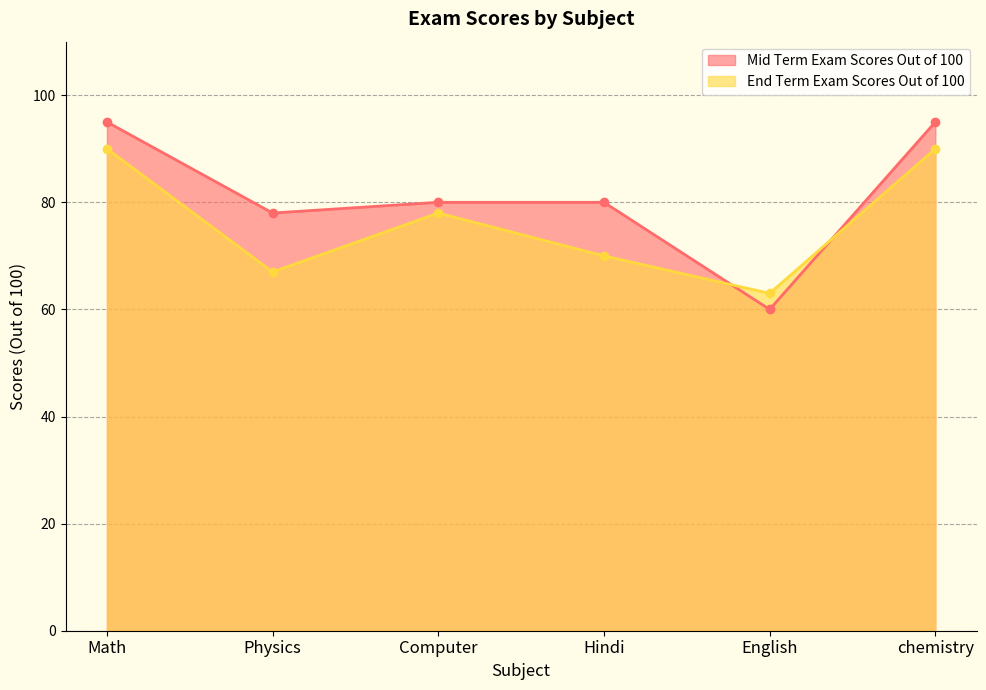

At which category does the chart reach its peak across all series?

Math